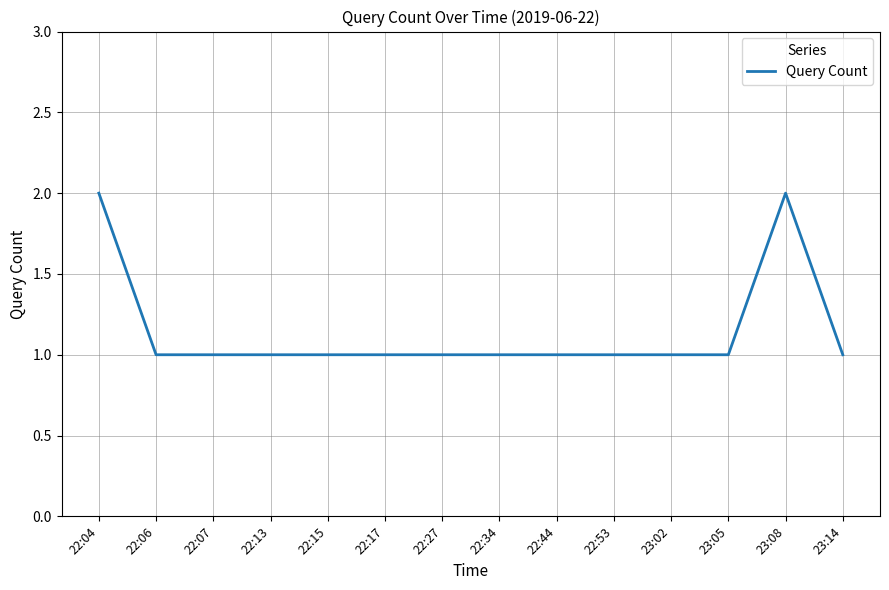

The chart shows a value of 0 at 22:27. True or false?

False